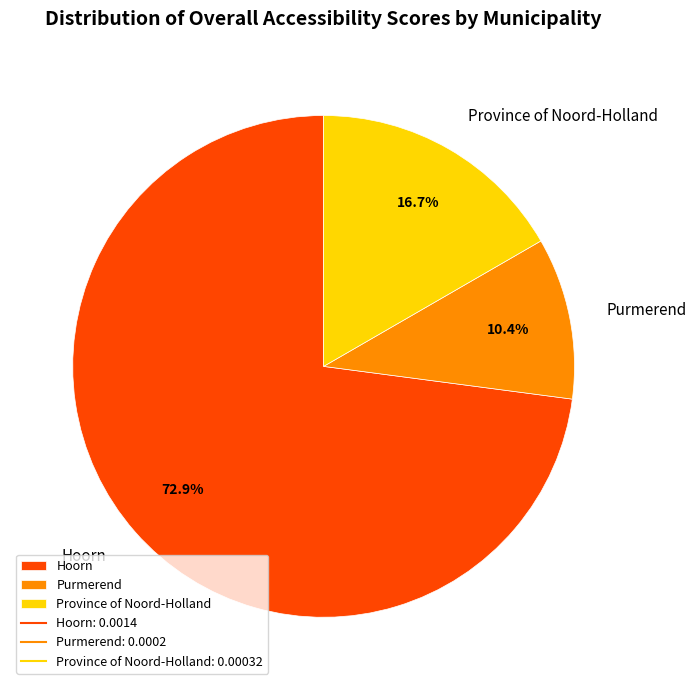

What is the smallest slice in the pie chart?

Purmerend